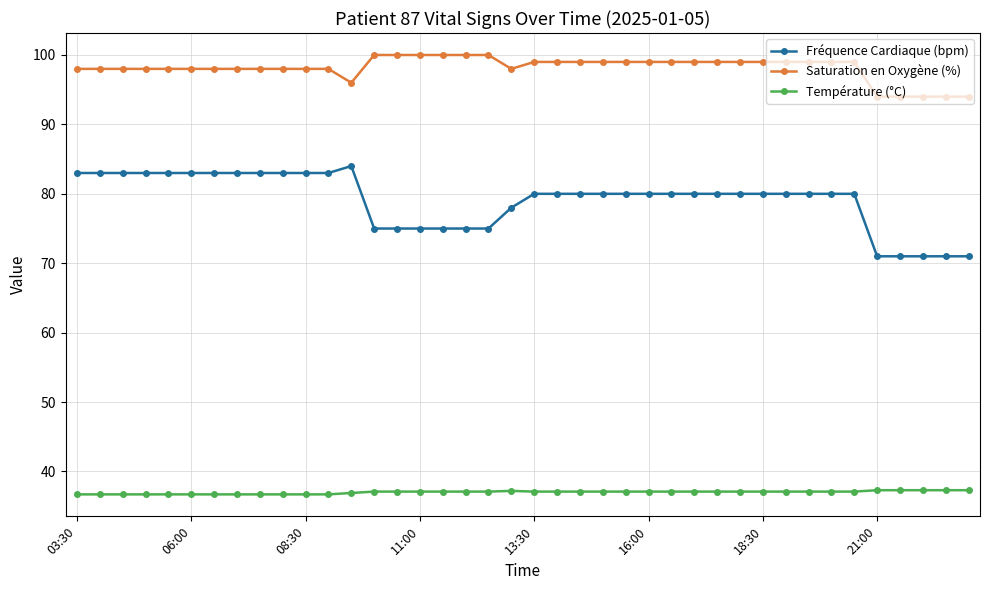

What is the minimum value shown in the chart?

36.7